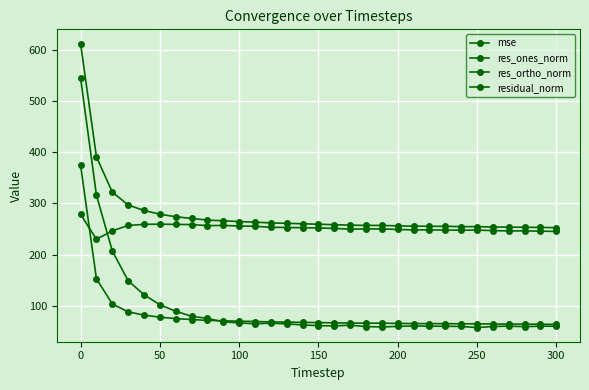

Does the chart display data point markers on the line(s)?

Yes